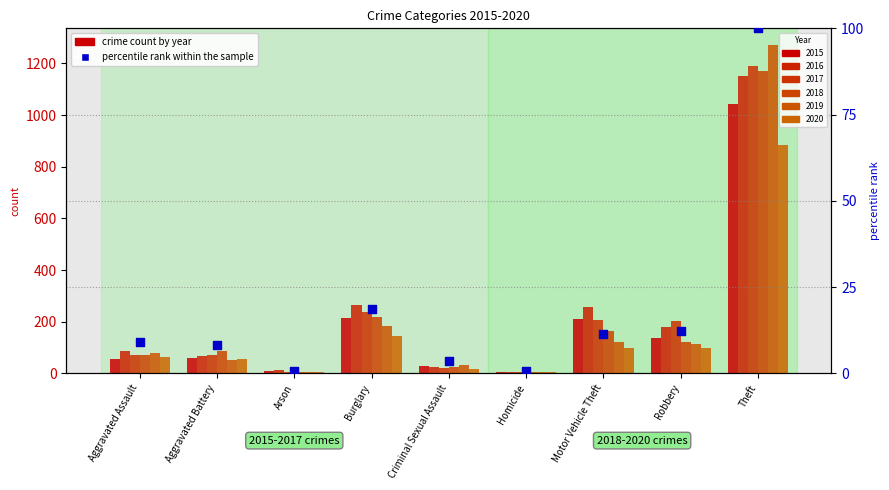

What is the ratio of the value at Homicide to the value at Criminal Sexual Assault?

0.2